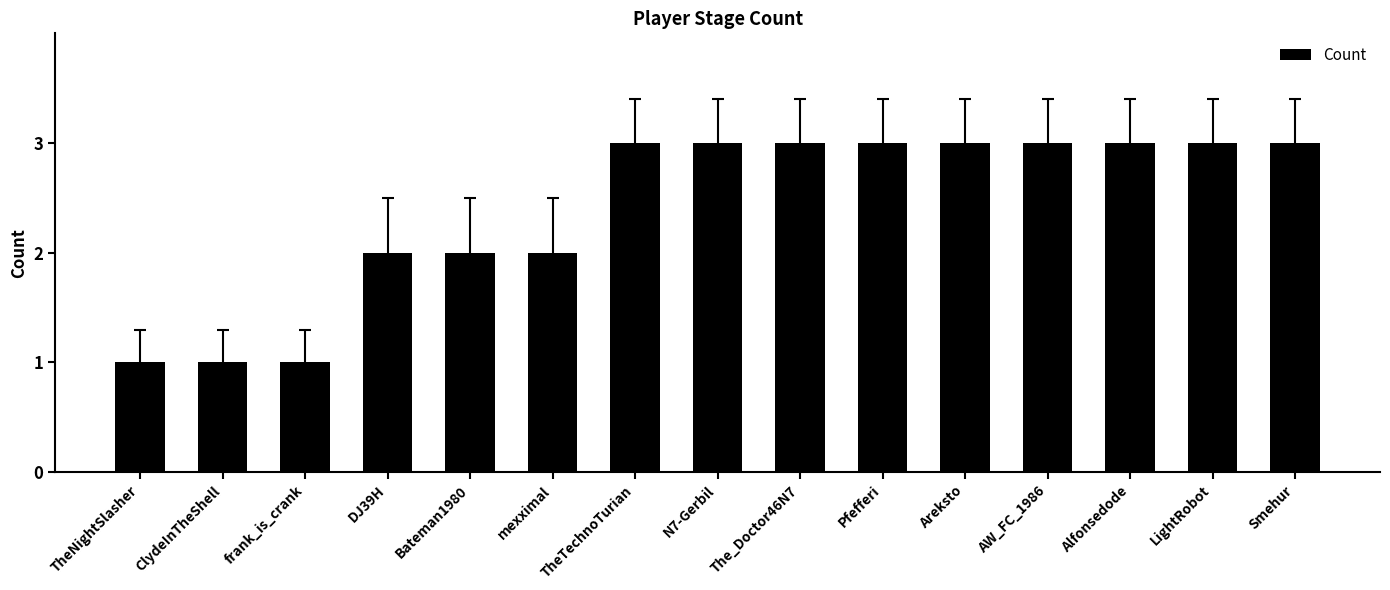

What is the label of the 11th bar from the right?

Bateman1980